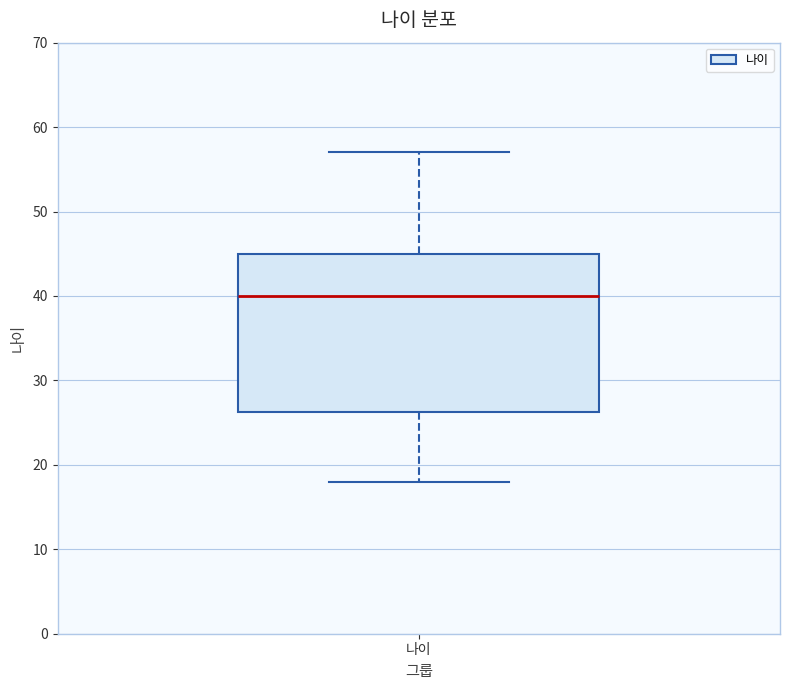

Transcribe this box plot: give where the median line is, the range the box spans, and where the two whiskers end, as read against the y-axis. The values are not printed on the chart, so give them approximately, as read against the axis.

median 40, box 26 to 45, whiskers 18 to 57